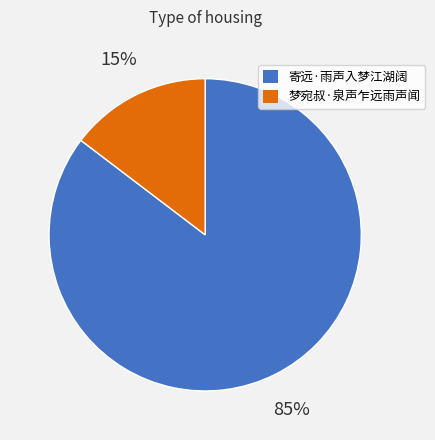

Is 梦宛叔·泉声乍远雨声闻 the majority of the pie?

No